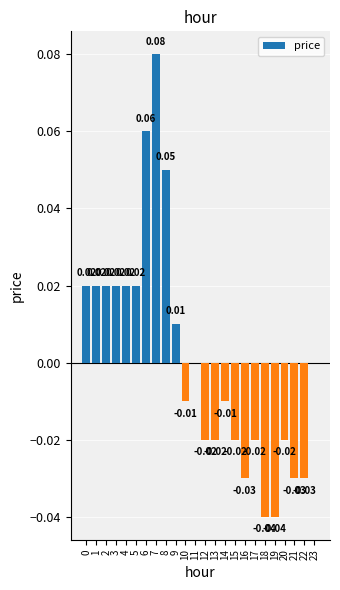

Count the number of data series in this chart.

1